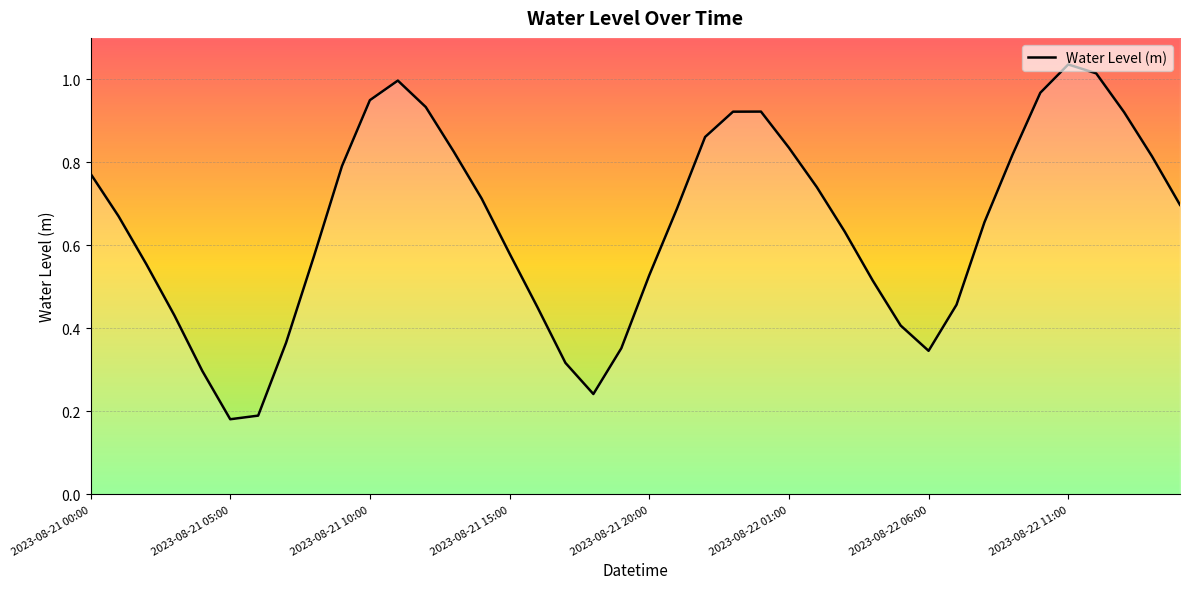

Is this an area chart (filled region under the line)?

No